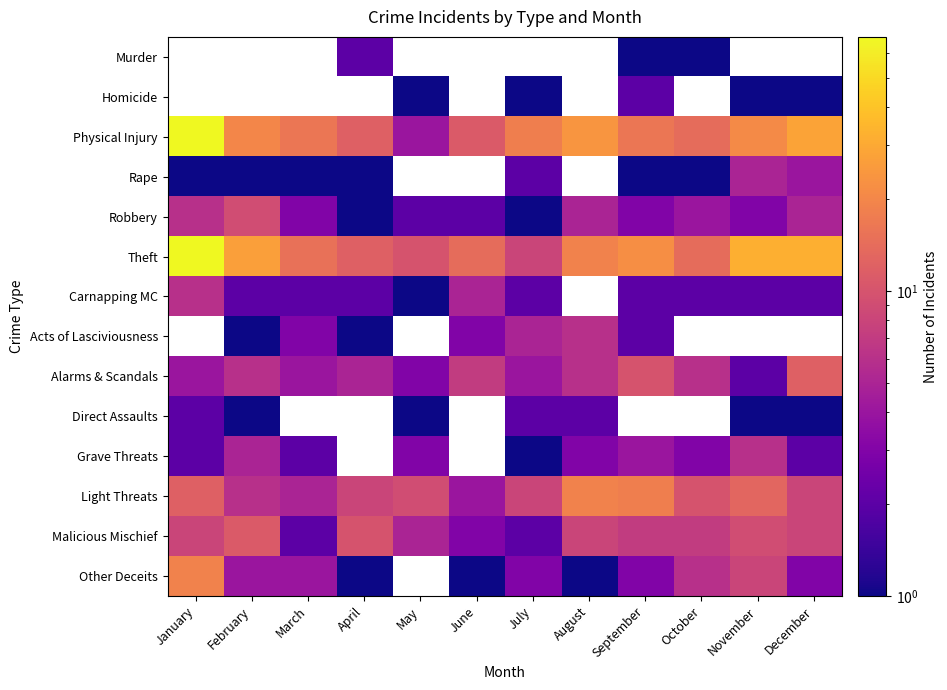

Which series has the largest total across all categories?

Theft